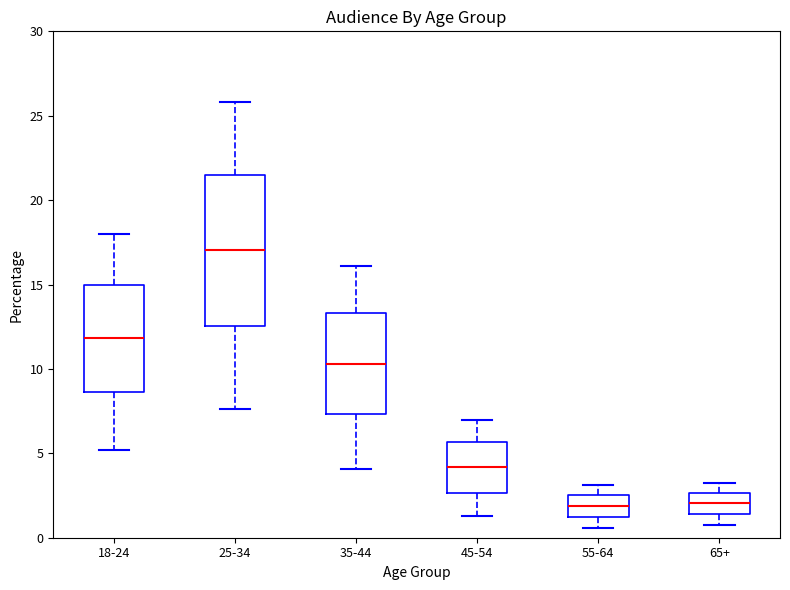

Reading left to right, read every box against the y-axis: the position of its median line, the range the box covers, and the ends of its whiskers. The values are not printed on the chart, so give them approximately, as read against the axis.

18-24: median 12.0, box 8.5 to 15.0, whiskers 5.0 to 18.0
25-34: median 17.0, box 12.5 to 21.5, whiskers 7.5 to 26.0
35-44: median 10.5, box 7.5 to 13.5, whiskers 4.0 to 16.0
45-54: median 4.0, box 2.5 to 5.5, whiskers 1.5 to 7.0
55-64: median 2.0, box 1.0 to 2.5, whiskers 0.5 to 3.0
65+: median 2.0, box 1.5 to 2.5, whiskers 1.0 to 3.0